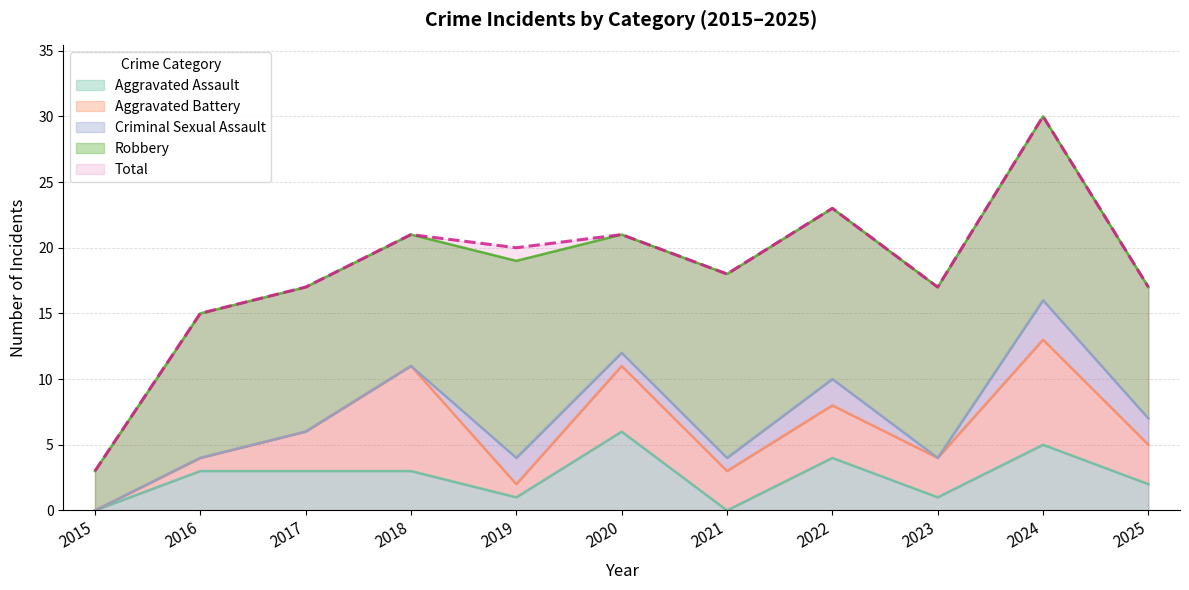

Where is the first local maximum for Aggravated Battery?

2018